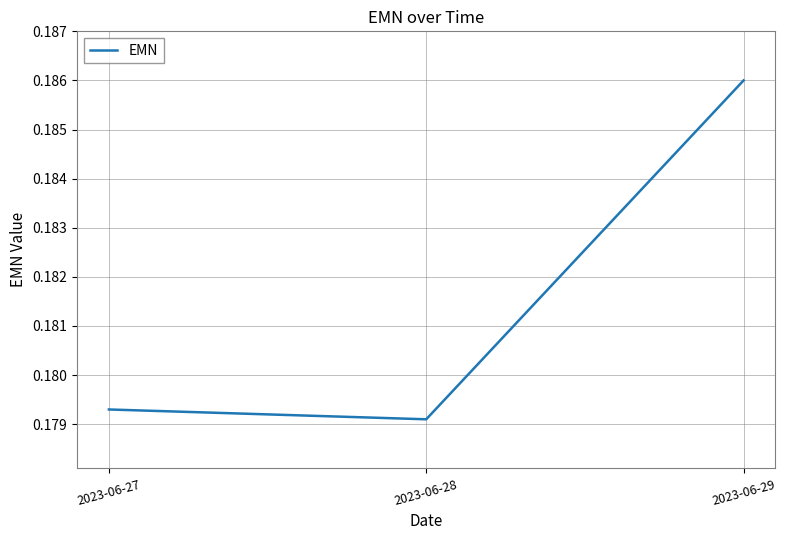

How many lines are shown in the chart?

1